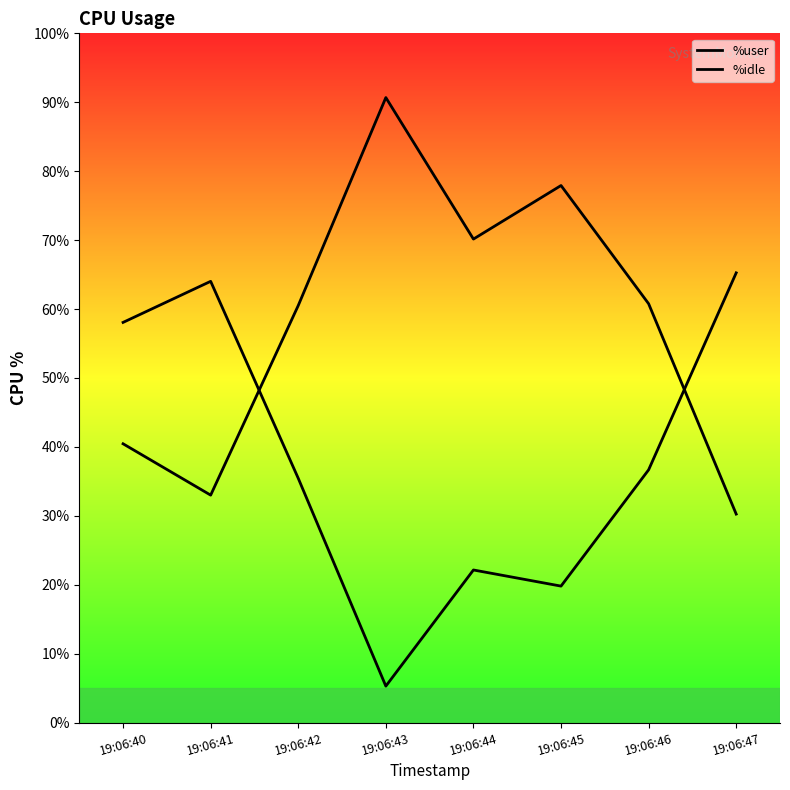

True or false: %user and %idle intersect in this chart.

True